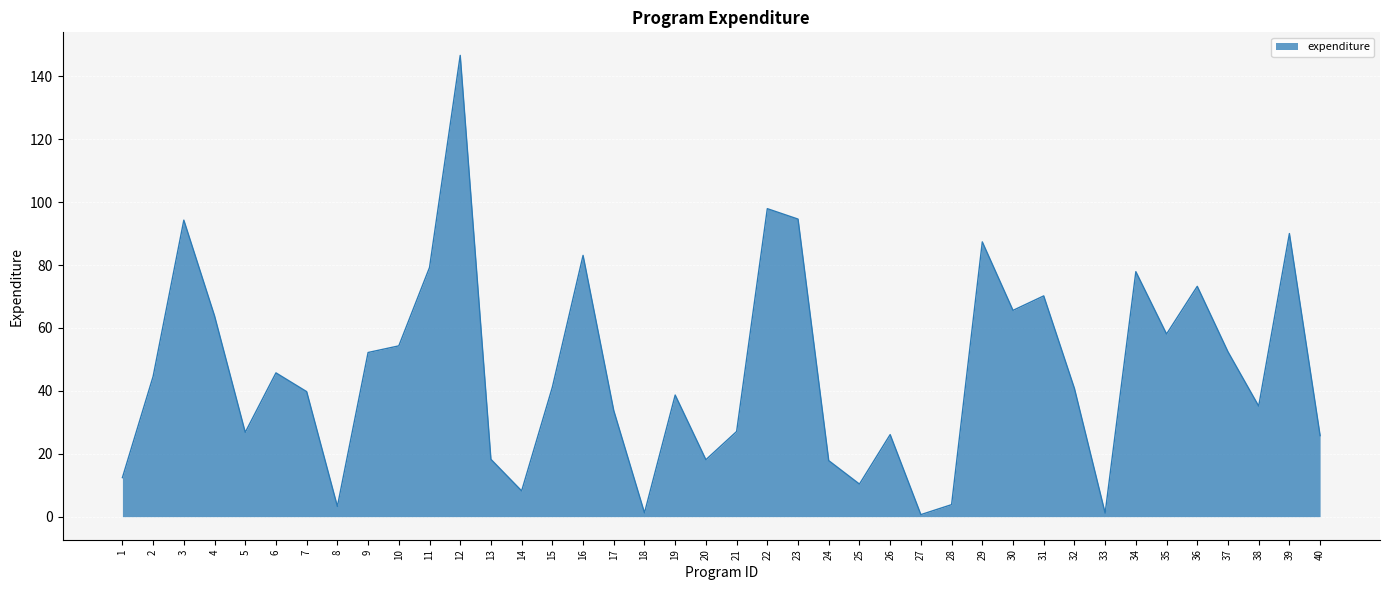

Approximately how many times larger is the value at 36 compared to 3?

0.8